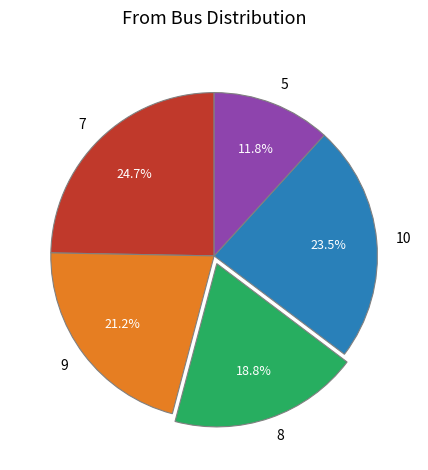

Rank the categories by value from highest to lowest.

7, 10, 9, 8, 5